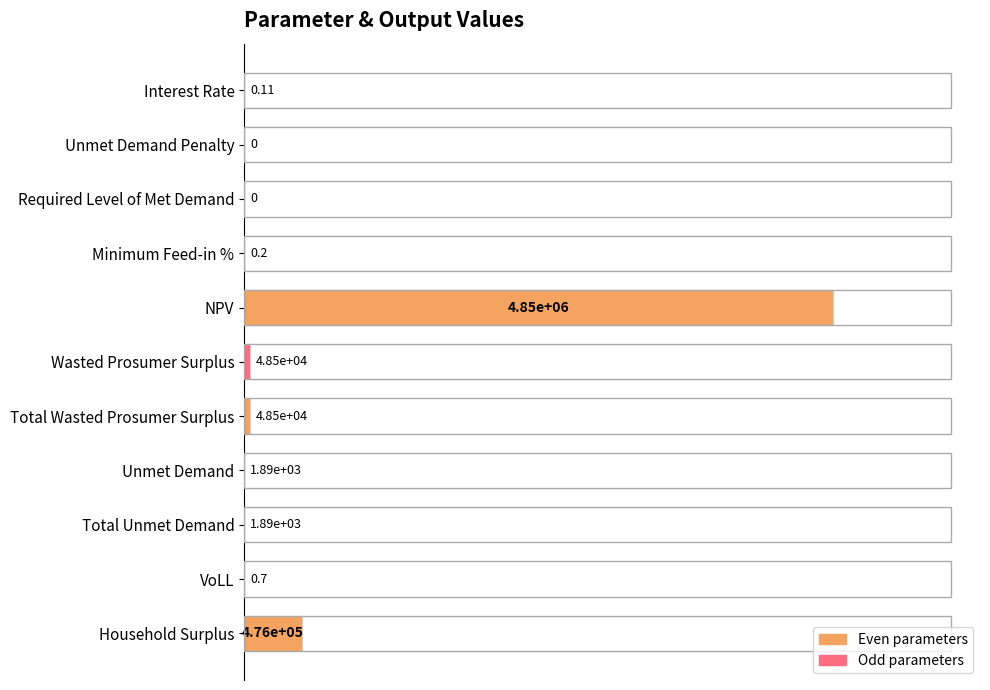

Are the bars horizontal?

Yes